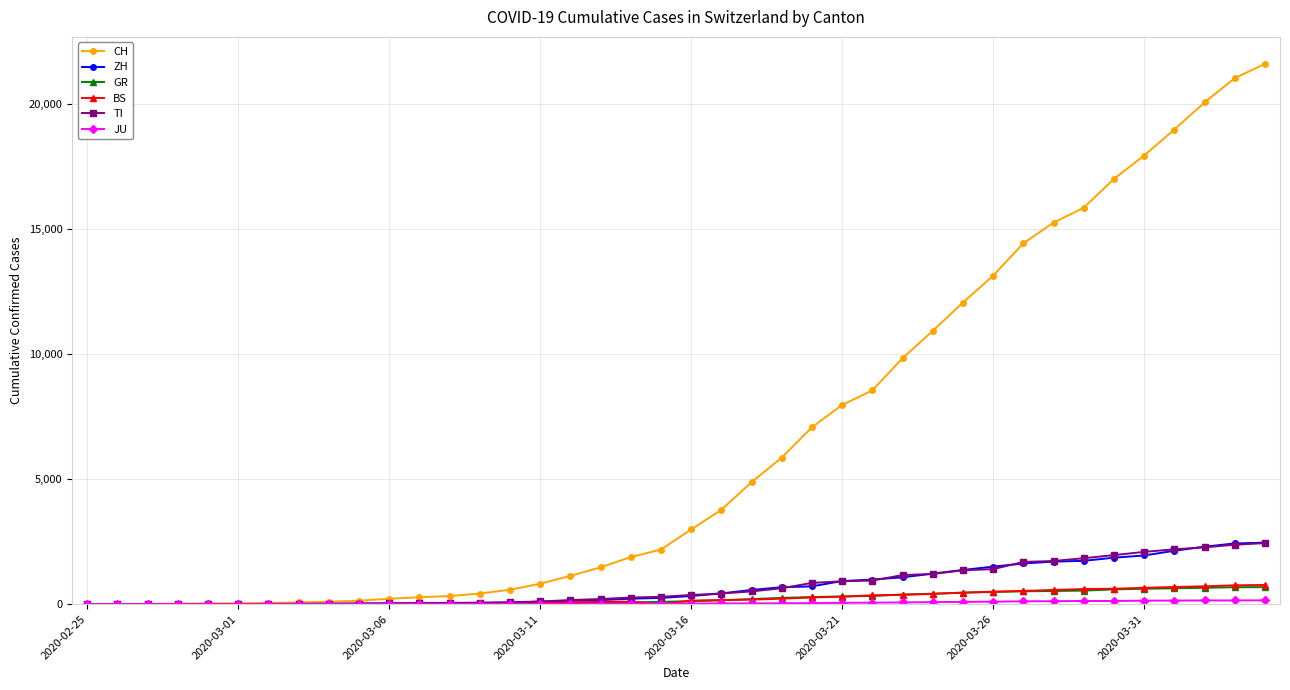

At how many categories does at least one series exceed 3492?

19